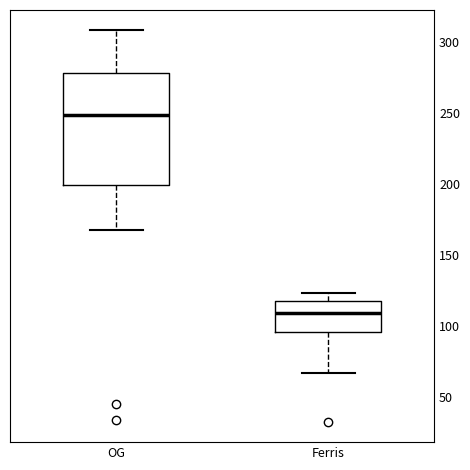

Which box's median line is the highest?

OG